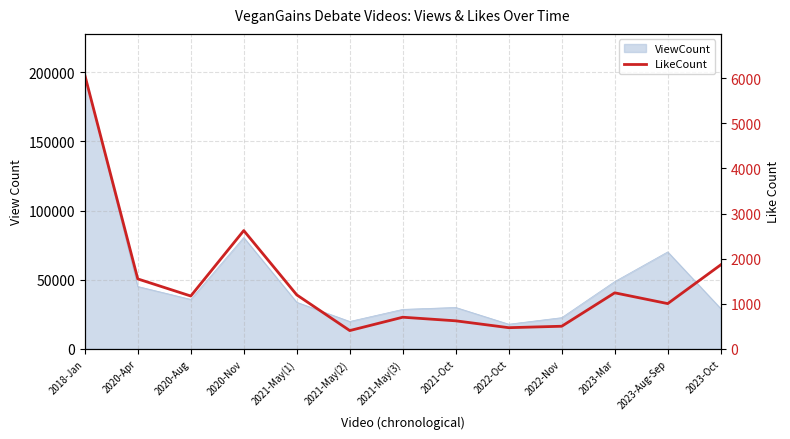

Reading right to left, transcribe all the data shown in this chart.

1862	1003	1242	501	469	621	701	405	1196	2622	1171	1550	6072